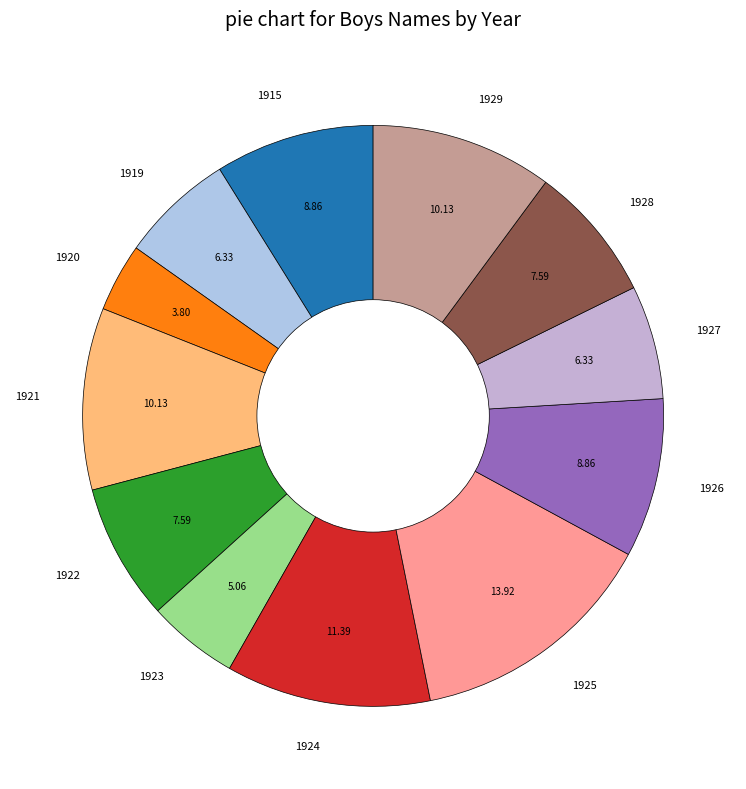

Combined, do 1922 and 1915 account for over 50%?

No